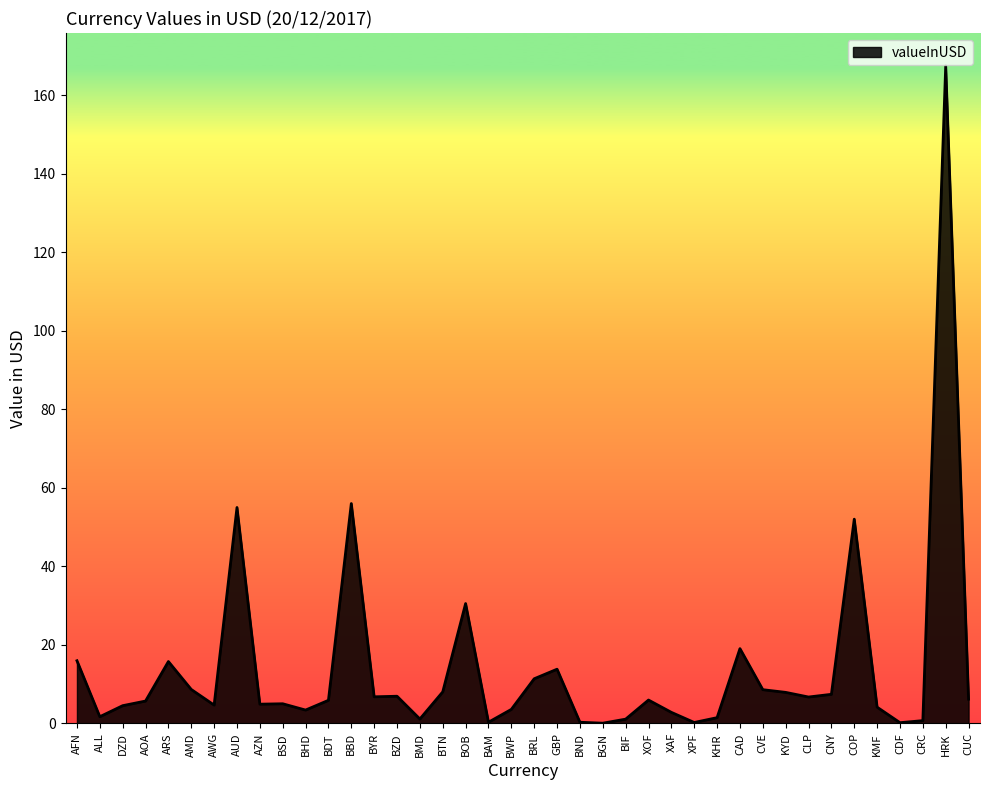

The chart shows a value of 6.7 at CLP. True or false?

True